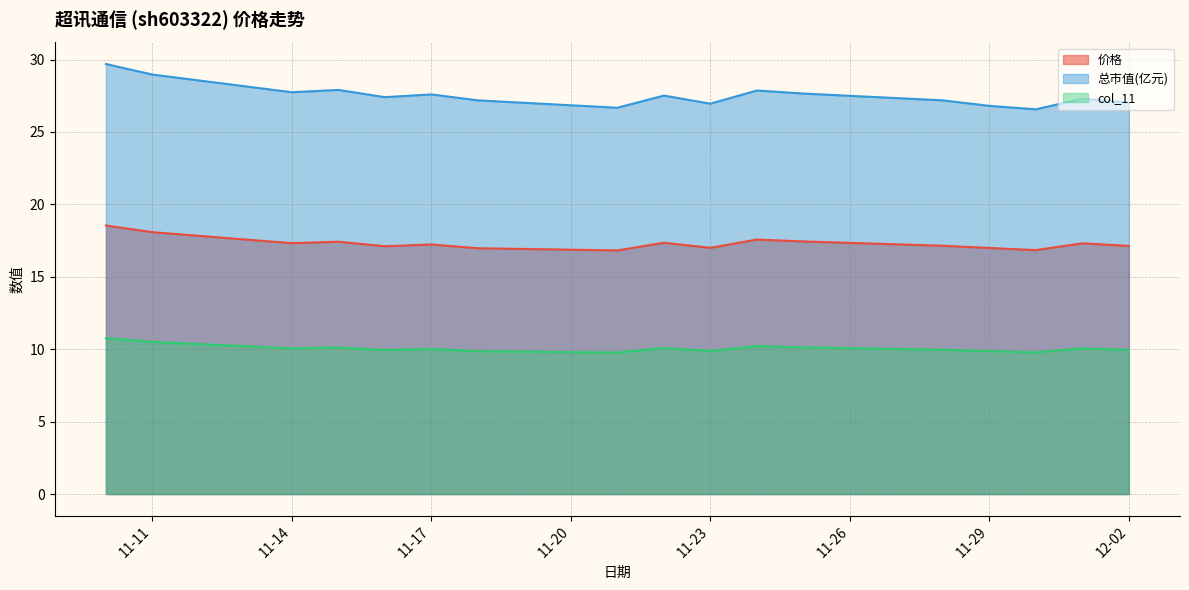

The 价格 series shows 18.5 at 2022-11-10. True or false?

True